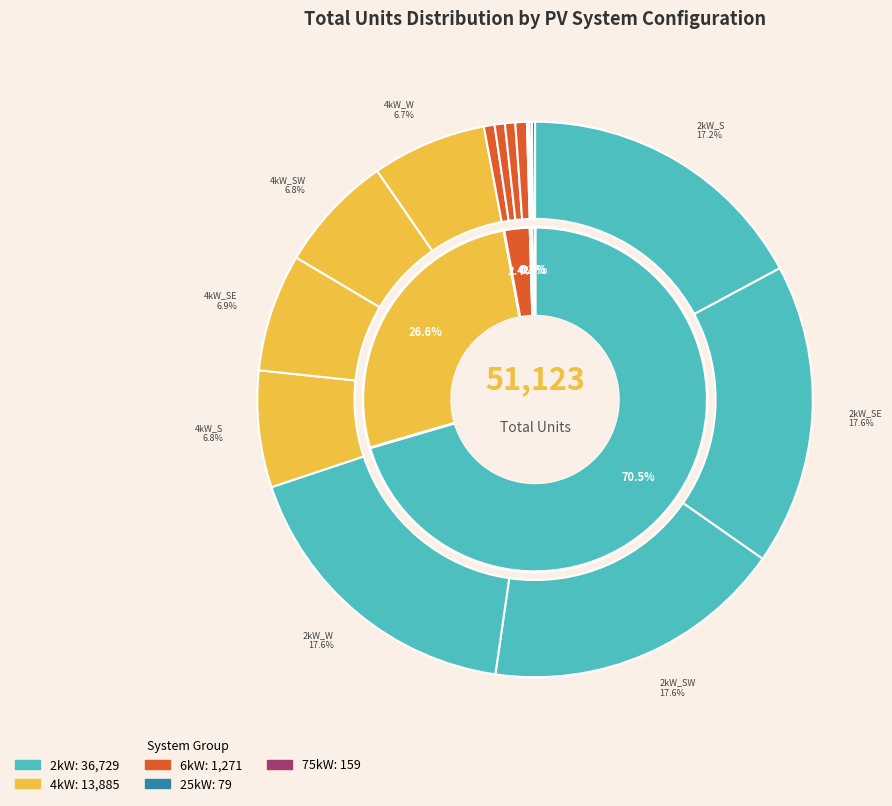

What percentage is the 4kW_S slice, to the nearest percent?

7%